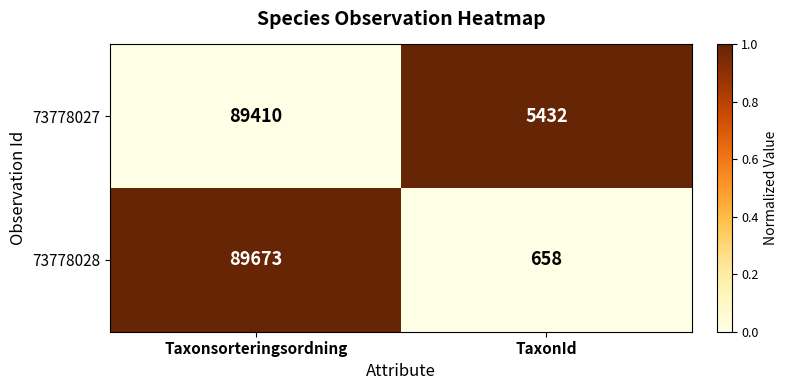

What is the average value of the 73778027 series?

47421